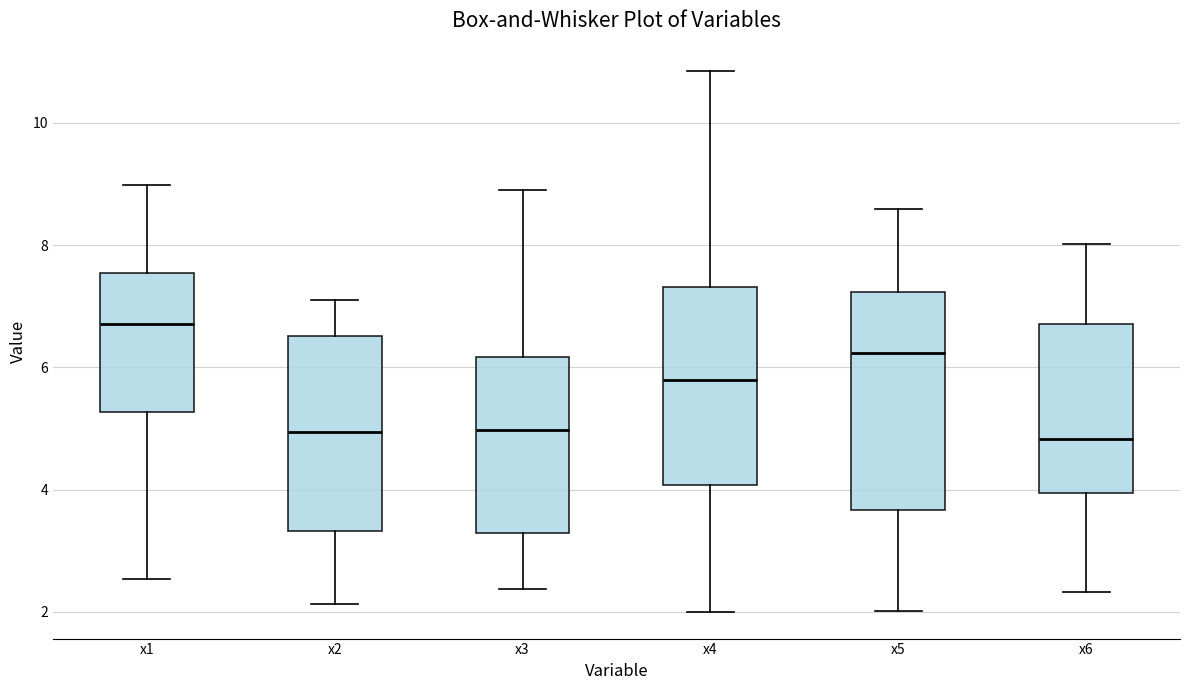

Reading left to right, transcribe this box plot: for each box, give where its median line is, the range the box spans, and where its two whiskers end, as read against the y-axis. The values are not printed on the chart, so give them approximately, as read against the axis.

x1: median 6.8, box 5.2 to 7.6, whiskers 2.6 to 9.0
x2: median 5.0, box 3.4 to 6.6, whiskers 2.2 to 7.2
x3: median 5.0, box 3.2 to 6.2, whiskers 2.4 to 9.0
x4: median 5.8, box 4.0 to 7.4, whiskers 2.0 to 10.8
x5: median 6.2, box 3.6 to 7.2, whiskers 2.0 to 8.6
x6: median 4.8, box 4.0 to 6.8, whiskers 2.4 to 8.0